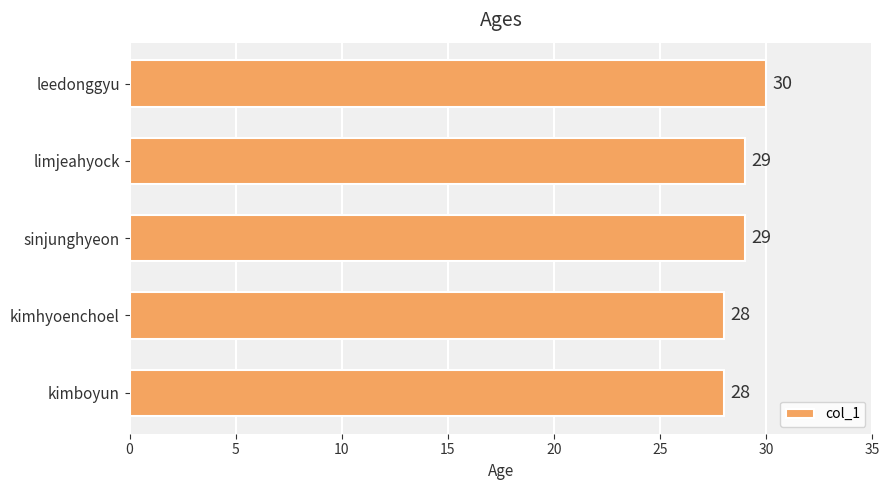

Does the chart contain any negative values?

No